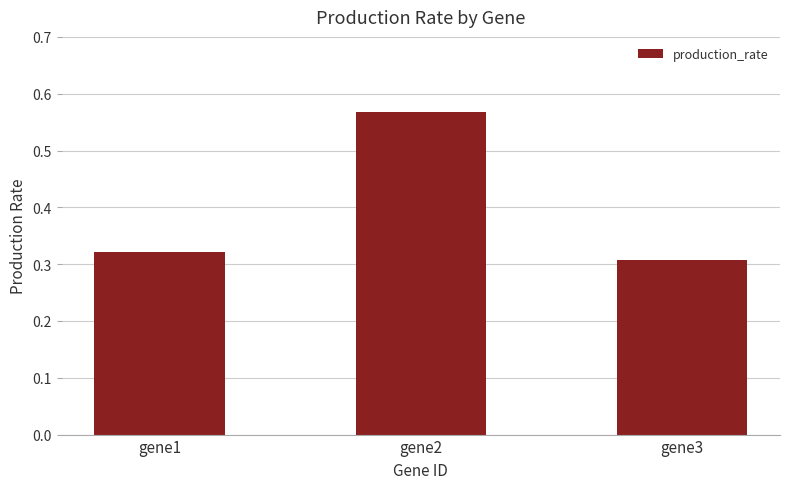

How many distinct data groups are displayed?

1